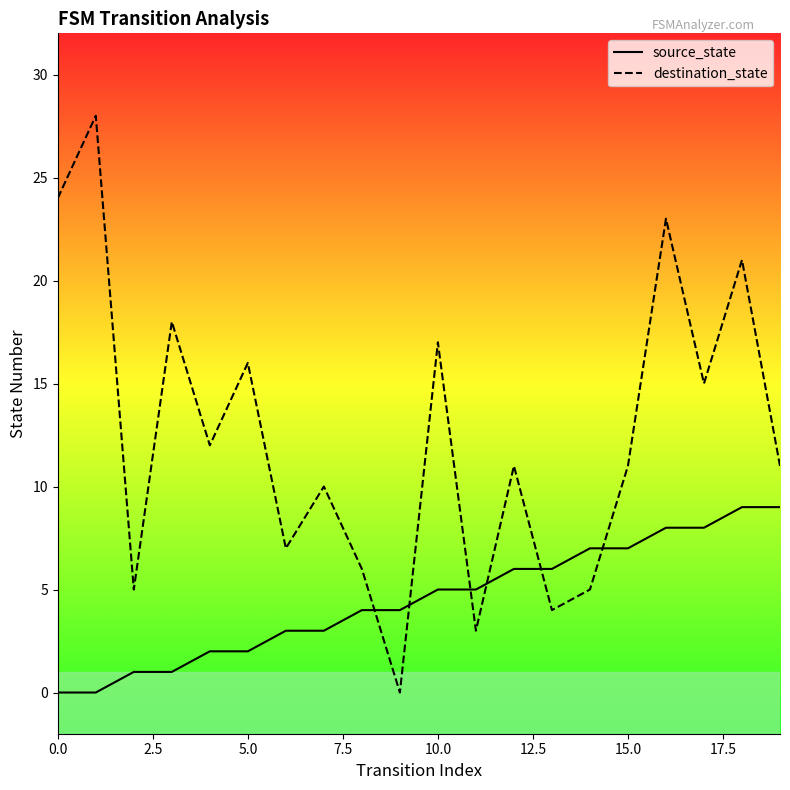

What position from the left is 14?

15